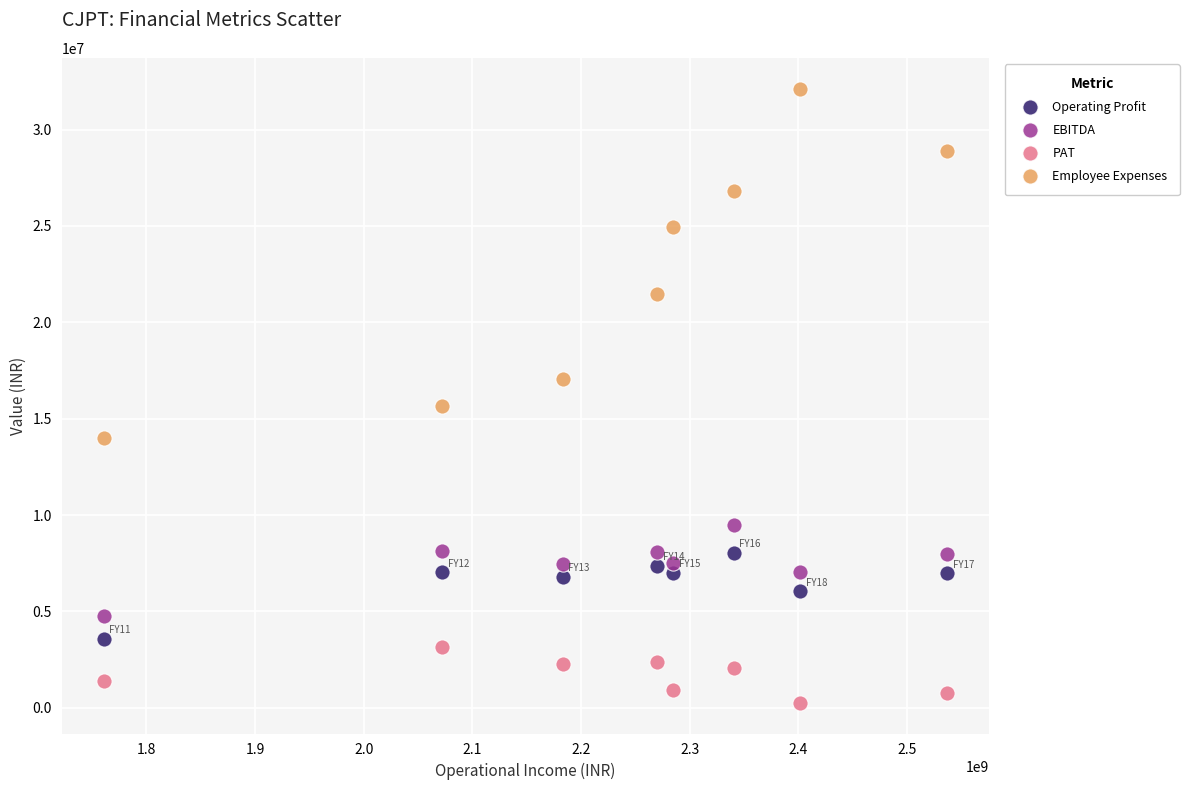

Which series reaches the minimum Y coordinate?

PAT